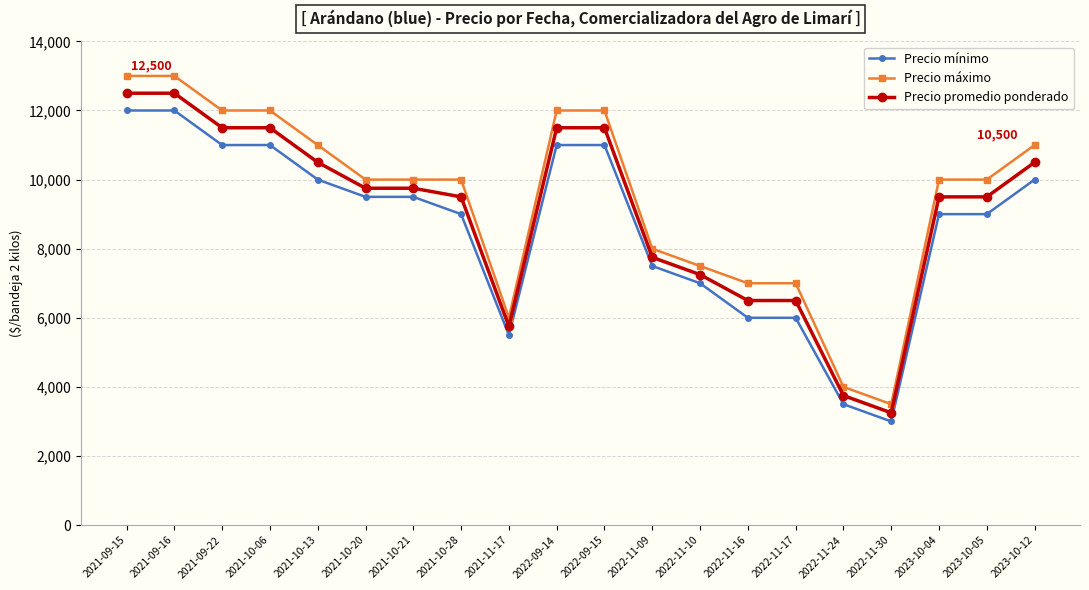

How many lines are shown in the chart?

3